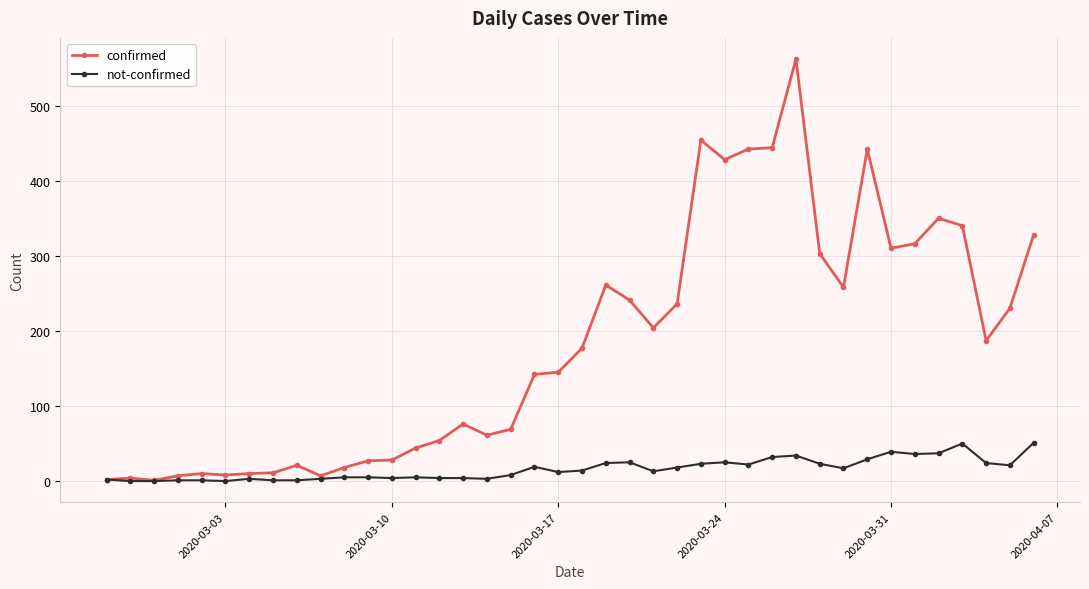

Which series has the largest total across all categories?

confirmed